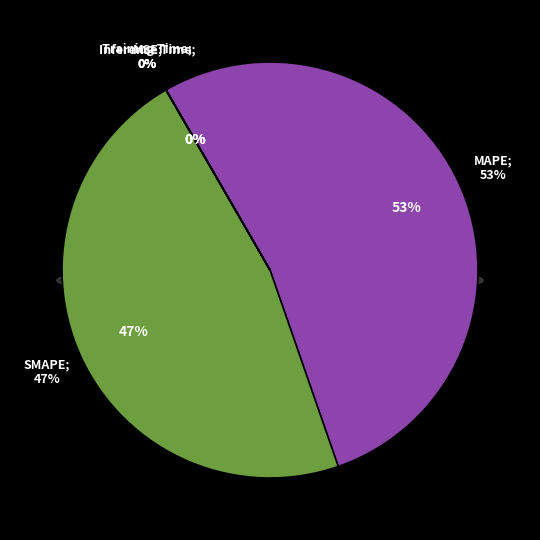

Which slice is the smallest?

Inference Time